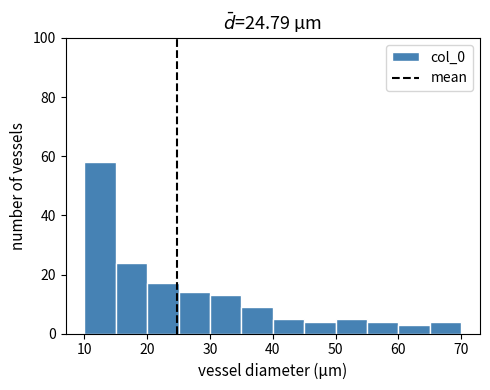

Reading left to right, transcribe this chart: for each bar, give the range it covers on the x-axis and its height. The values are not printed on the chart, so give them approximately, as read against the axis.

10 to 15: 58
15 to 20: 24
20 to 25: 18
25 to 30: 14
30 to 35: 14
35 to 40: 10
40 to 45: 6
45 to 50: 4
50 to 55: 6
55 to 60: 4
60 to 65: 4
65 to 70: 4